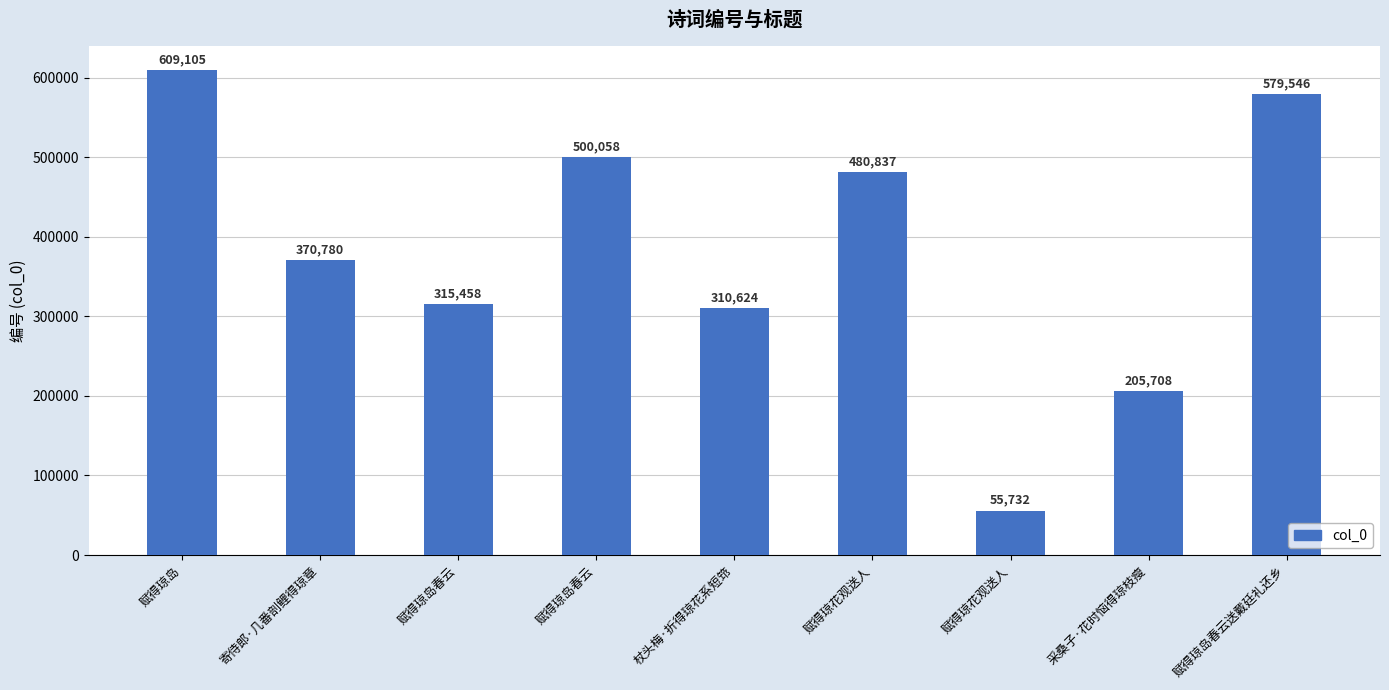

Reading left to right, what are all the values shown in this chart?

609105	370780	315458	500058	310624	480837	55732	205708	579546